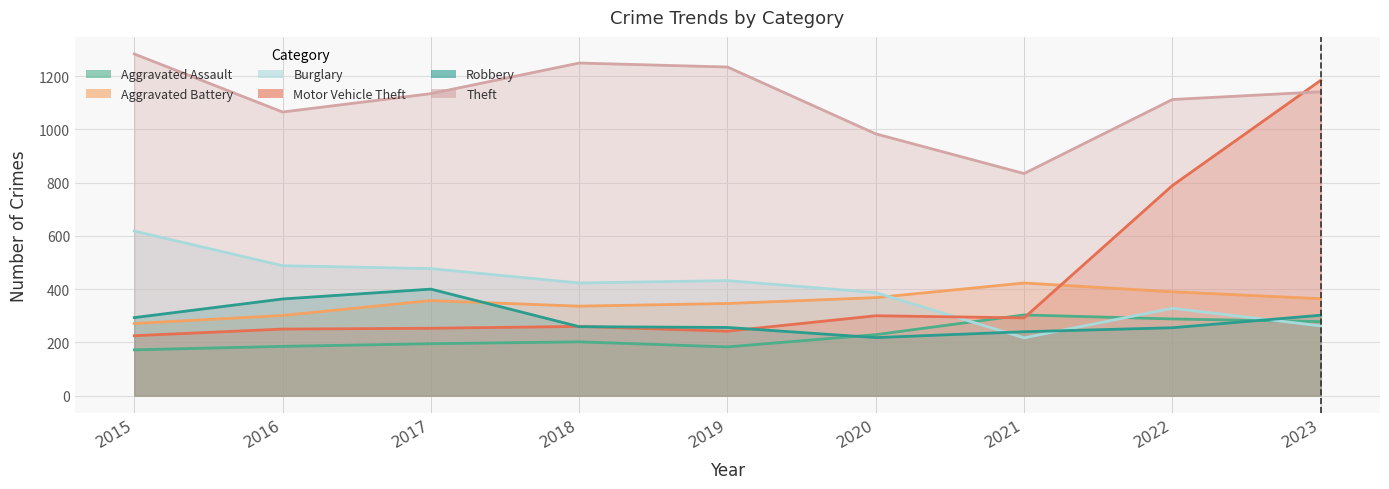

At which category is the sum across all series the highest?

2023